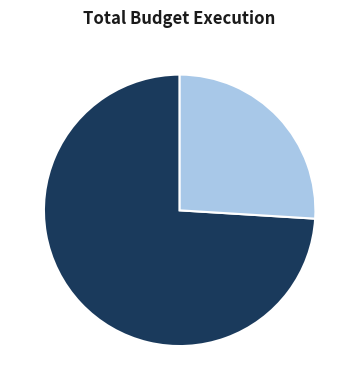

Is there a majority slice in this chart?

Yes